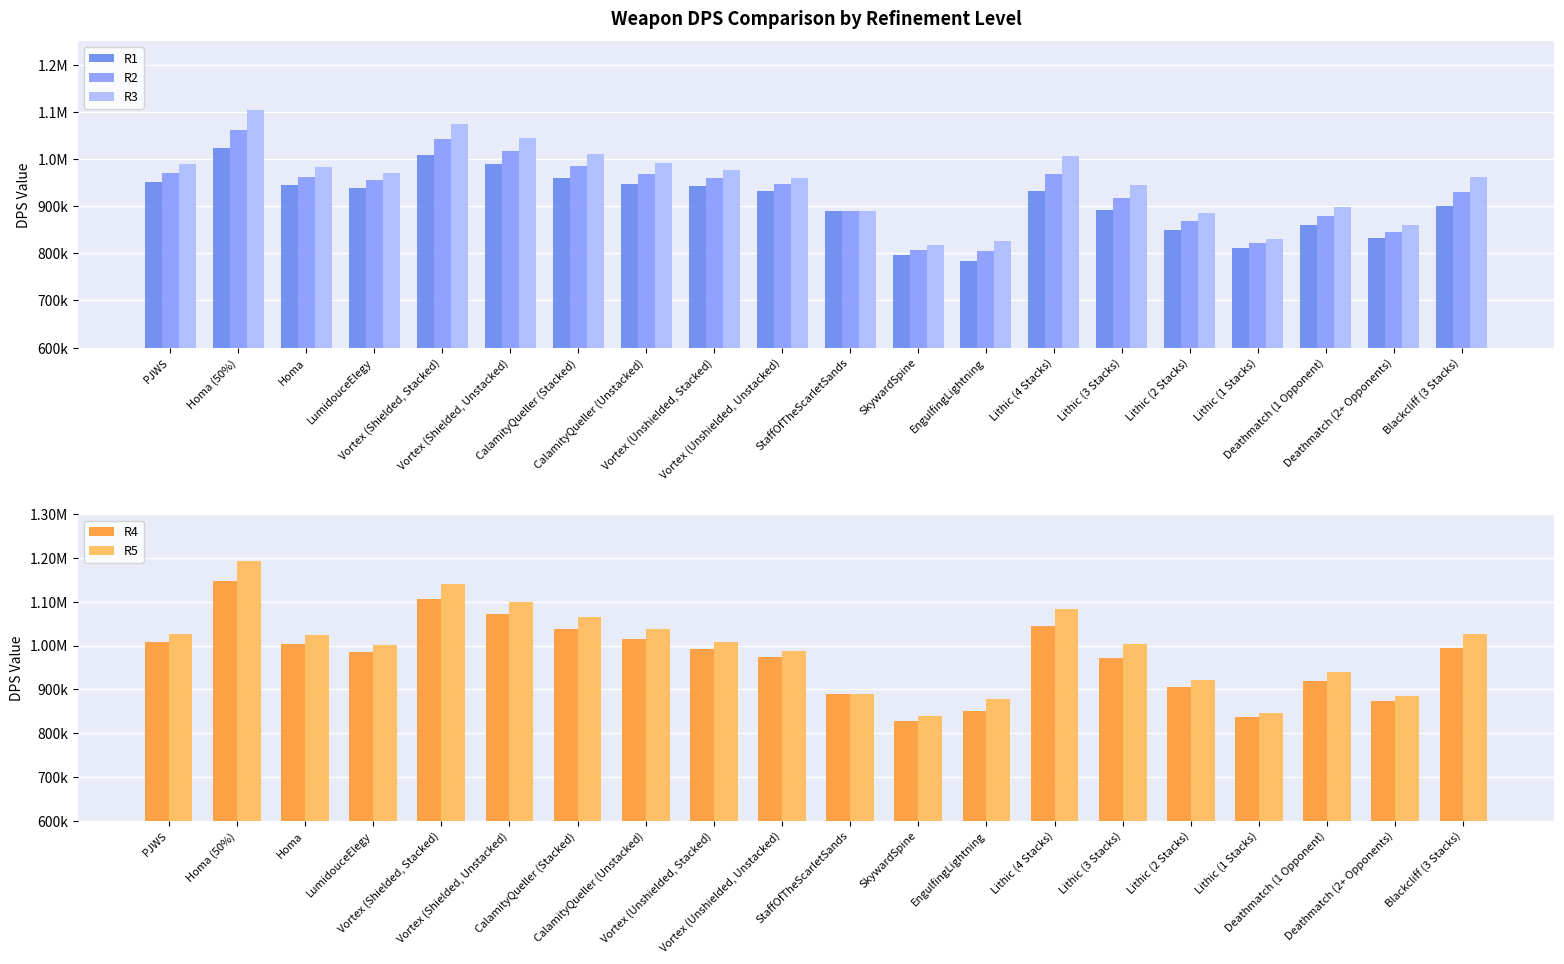

How many data points in R1 are above 932810?

10